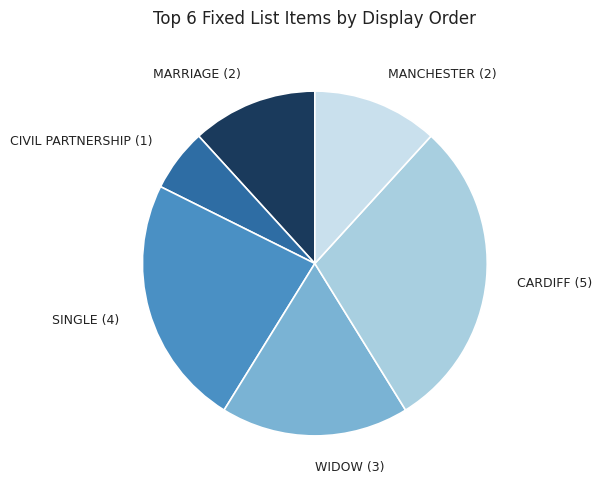

How many slices are in this pie chart?

6